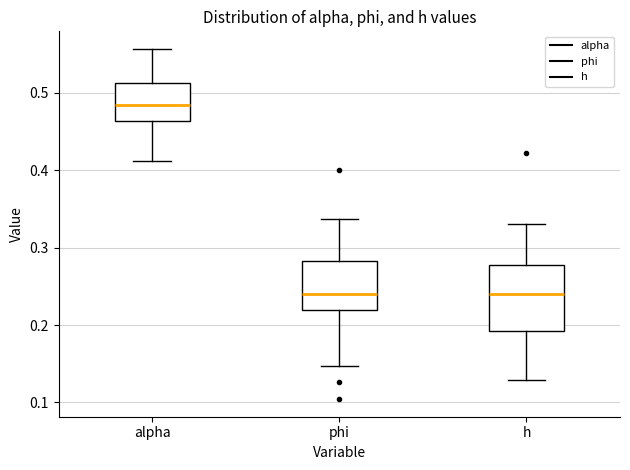

Which box is the tallest, from its lower edge to its upper edge?

h